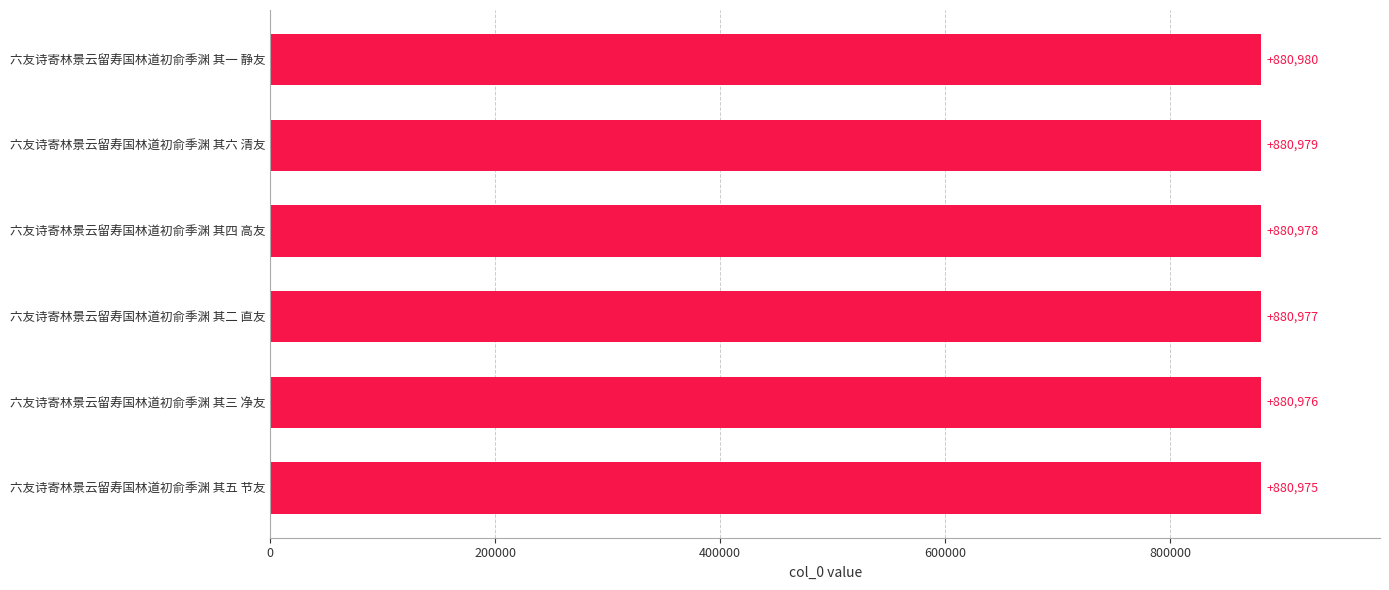

What is the average value?

880978